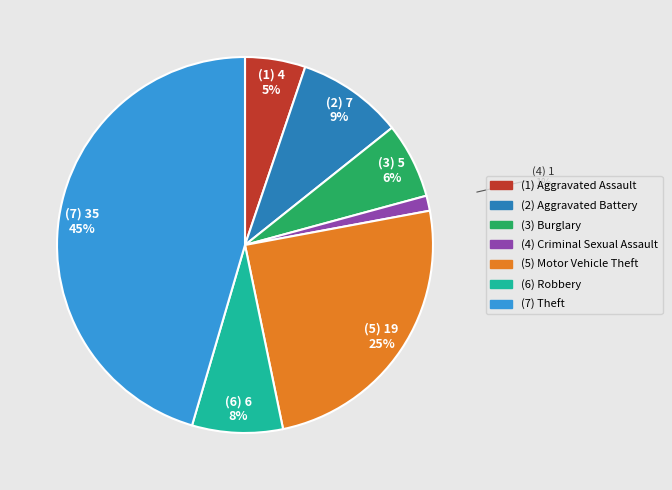

Count the number of slices in the pie.

7